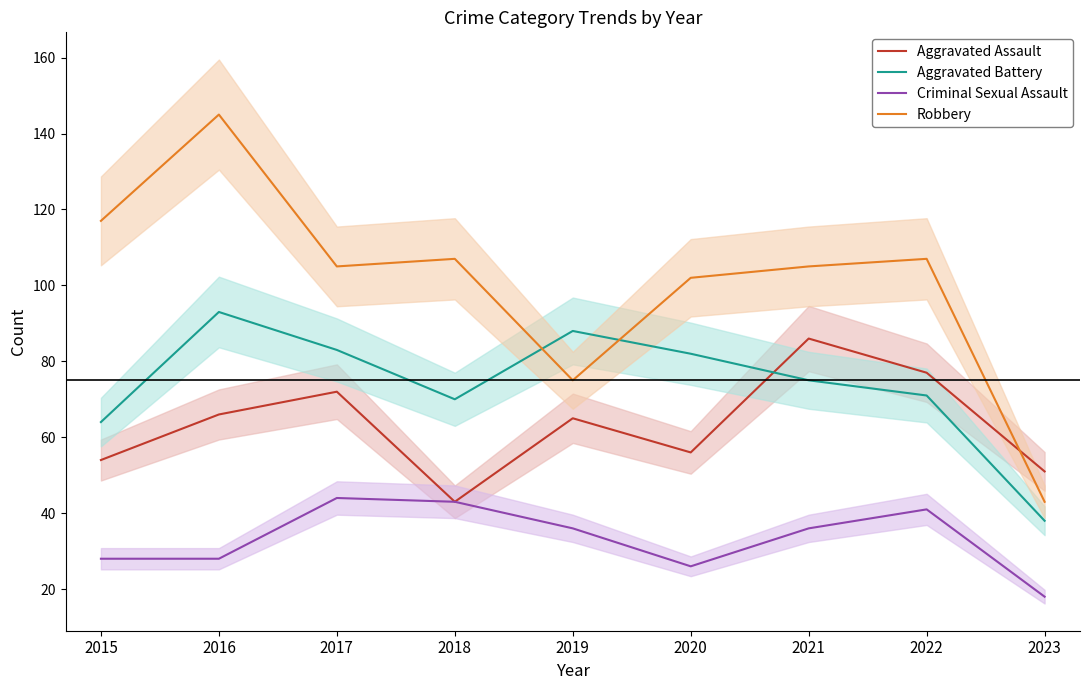

How many times do Robbery and Aggravated Assault cross each other?

1